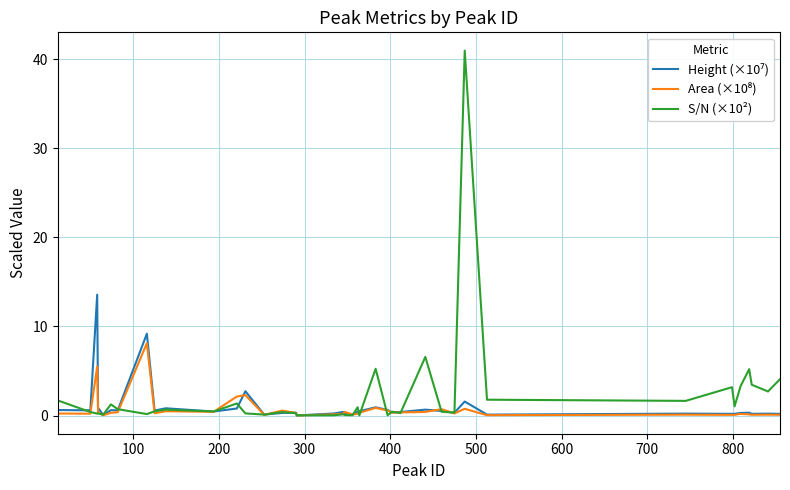

Which series has the largest range (max minus min)?

S/N (×10²)